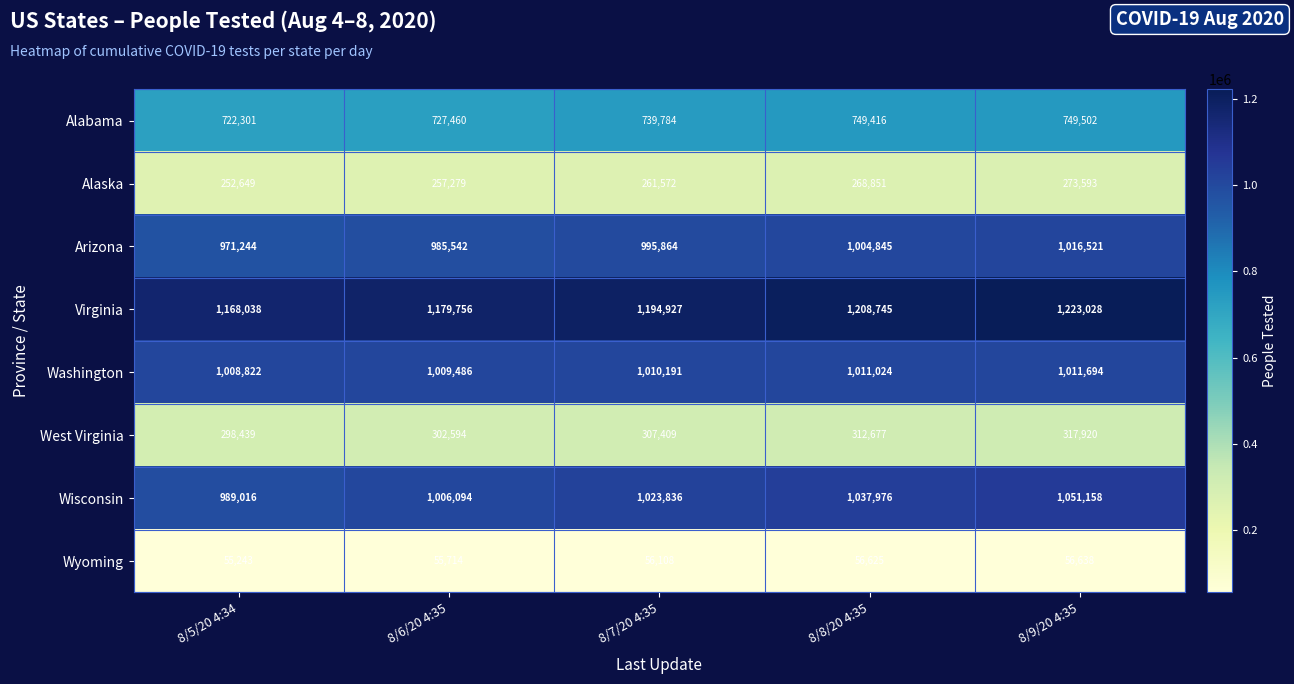

Which series has the largest total across all categories?

Virginia